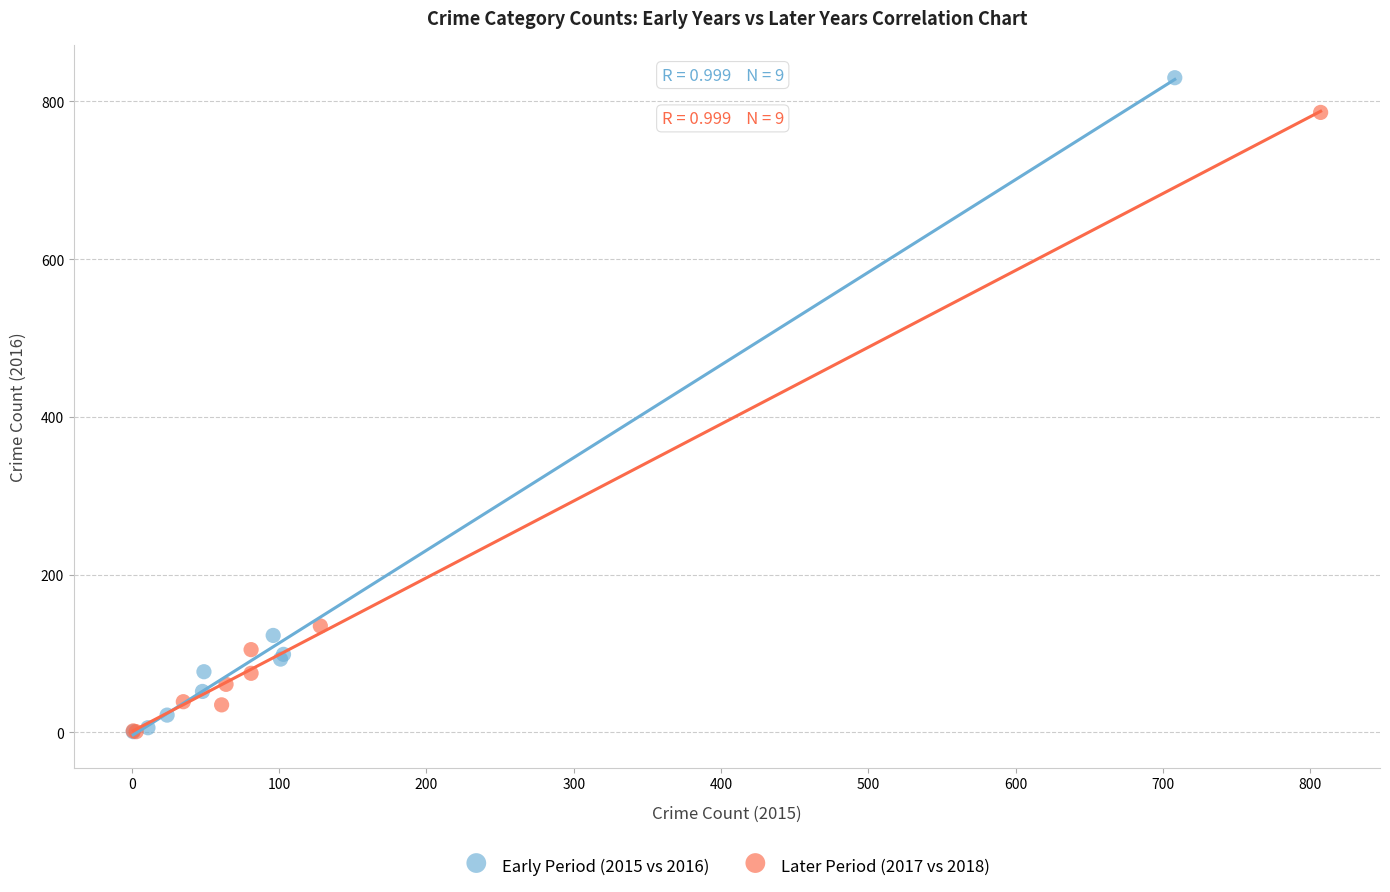

Which series has the largest Y range (max minus min)?

Early Period (2015 vs 2016)